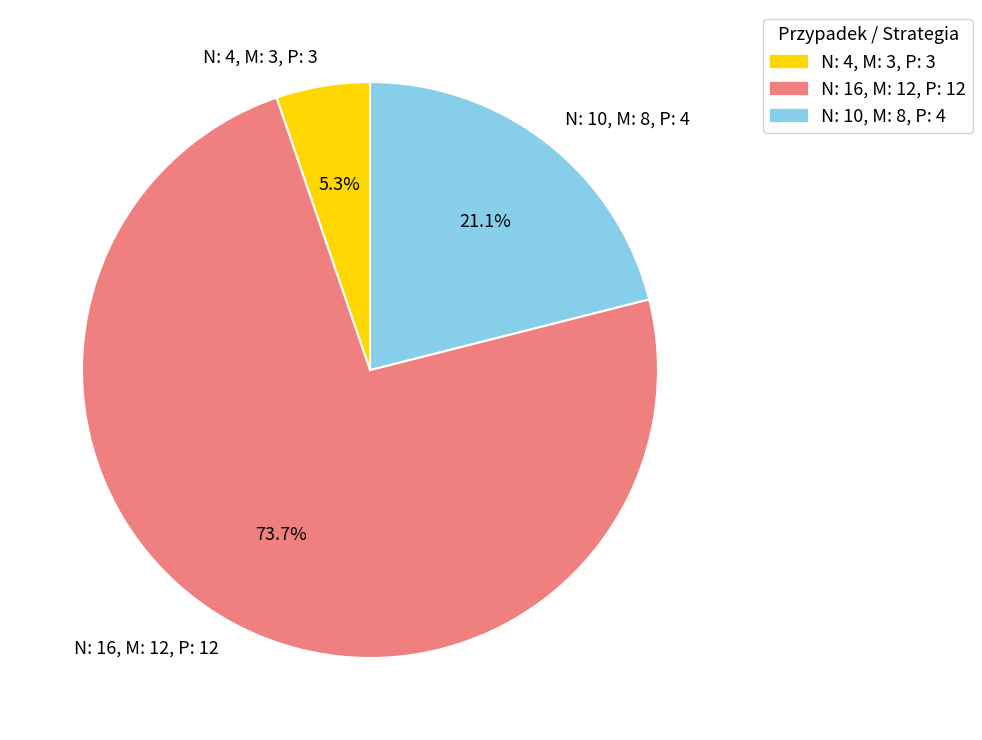

To the nearest percent, what percentage of the pie is N: 4, M: 3, P: 3?

5%